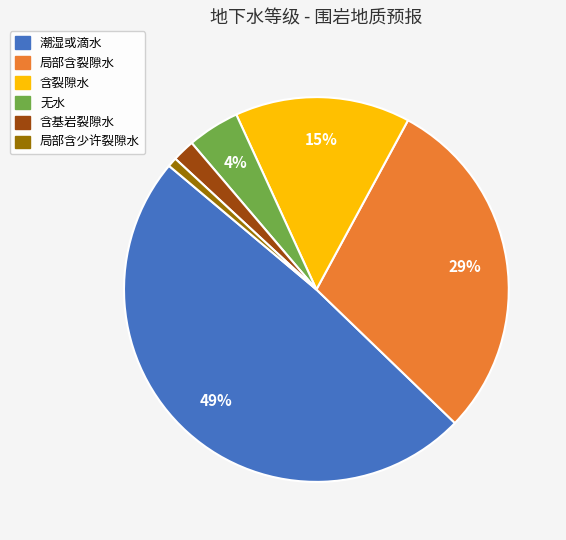

Does 含基岩裂隙水 account for over 50% of the chart?

No